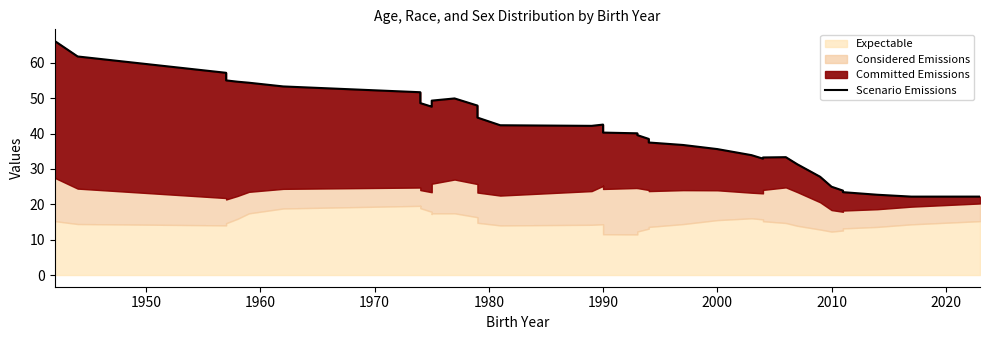

What is the maximum value shown in the chart?

66.1